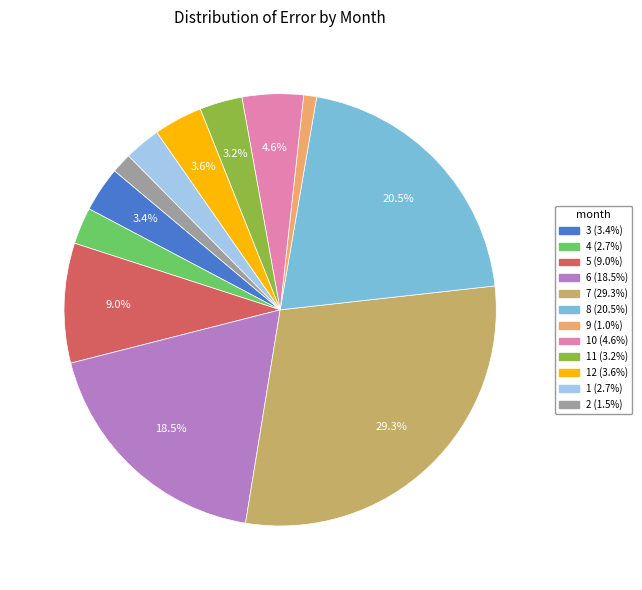

Is there a majority slice in this chart?

No